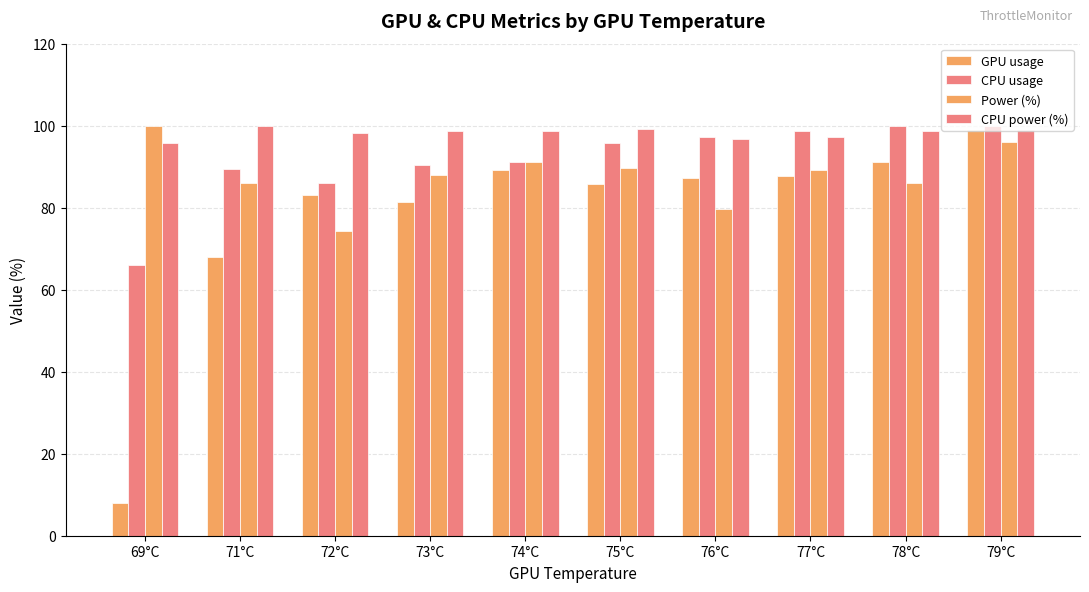

What is the average value of the Power (%) series?

88.0